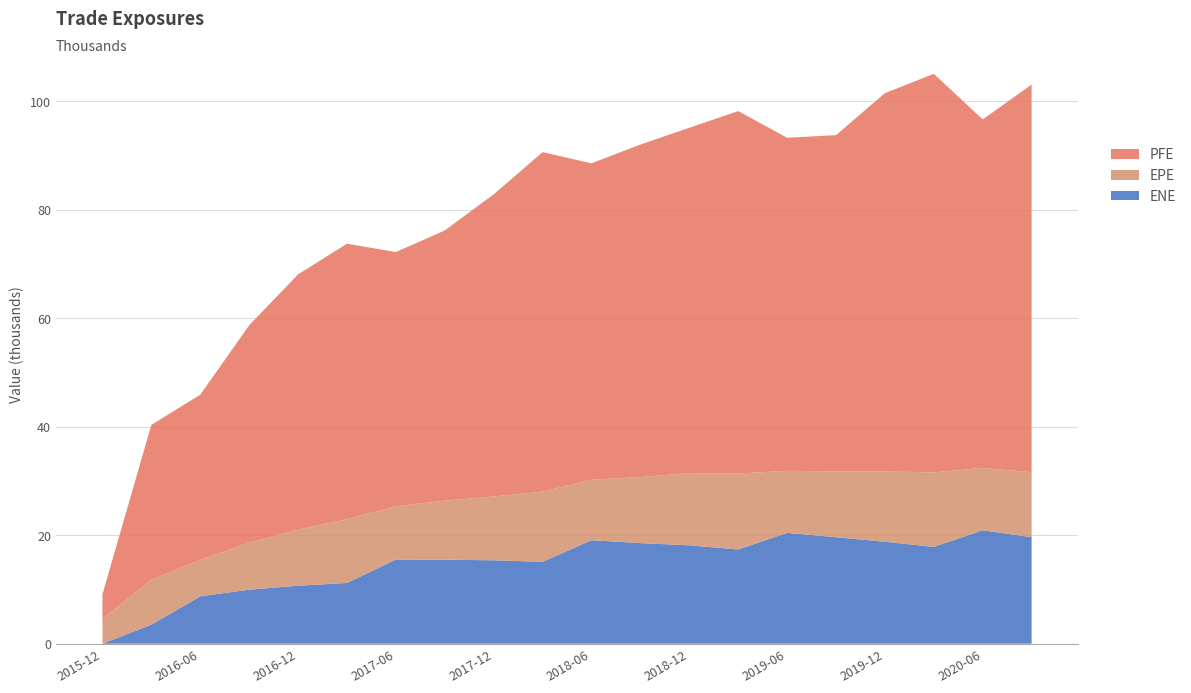

Reading left to right, transcribe all the data shown in this chart.

EPE: 4549.3	8265.1	6710.7	8639.6	10333.2	11751.5	9813.0	10880.7	11763.2	12938.0	11147.4	12167.0	13295.4	14005.6	11425.5	12144.3	12940.7	13740.3	11492.4	11968.1
ENE: 0.0	3492.1	8735.0	9947.6	10688.3	11187.7	15496.7	15485.1	15365.8	15083.3	19068.5	18536.3	18129.3	17361.4	20425.2	19622.6	18785.2	17832.0	20899.4	19621.6
PFE: 4549.3	28560.6	30436.7	40081.6	47032.8	50772.8	46858.1	49791.9	55676.4	62563.8	58303.1	61278.8	63648.2	66780.1	61381.0	61950.1	69725.3	73440.3	64224.6	71442.7